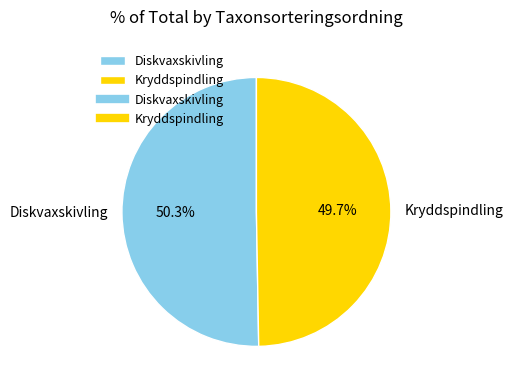

What portion of the pie excludes Diskvaxskivling?

49.7%